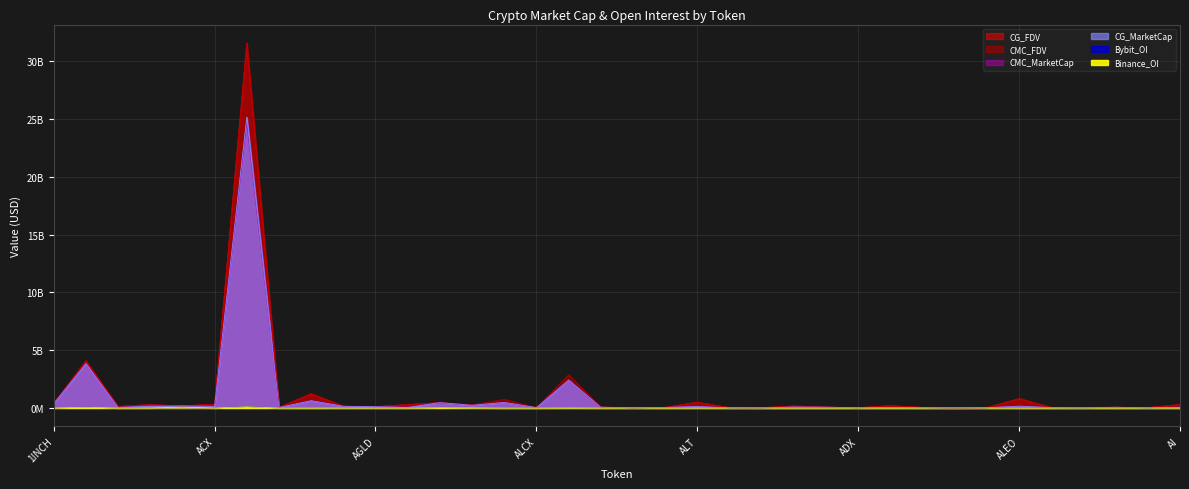

Which category has the lowest value in the CMC_FDV series?

AKRO